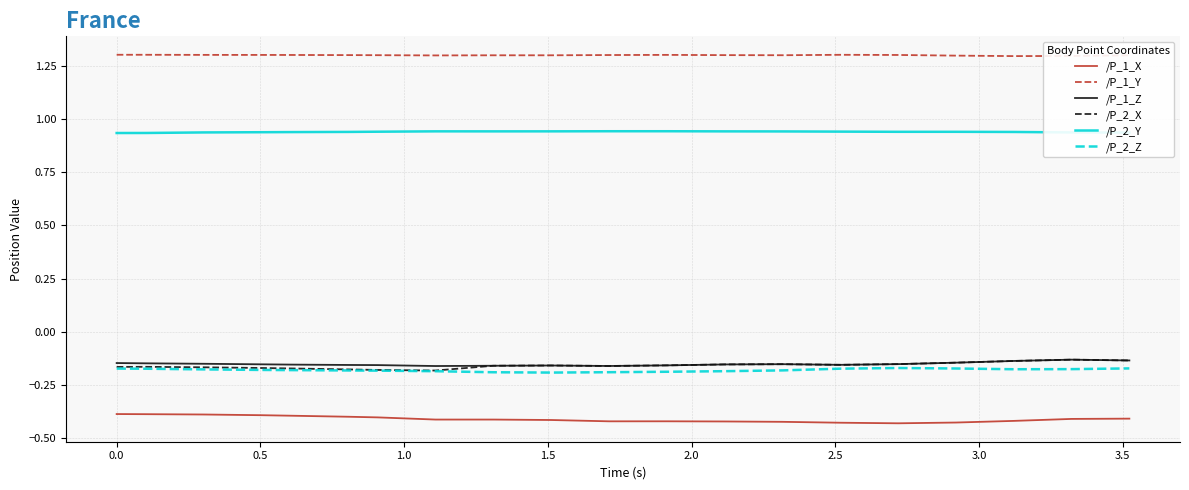

Which series has the largest total across all categories?

/P_1_Y